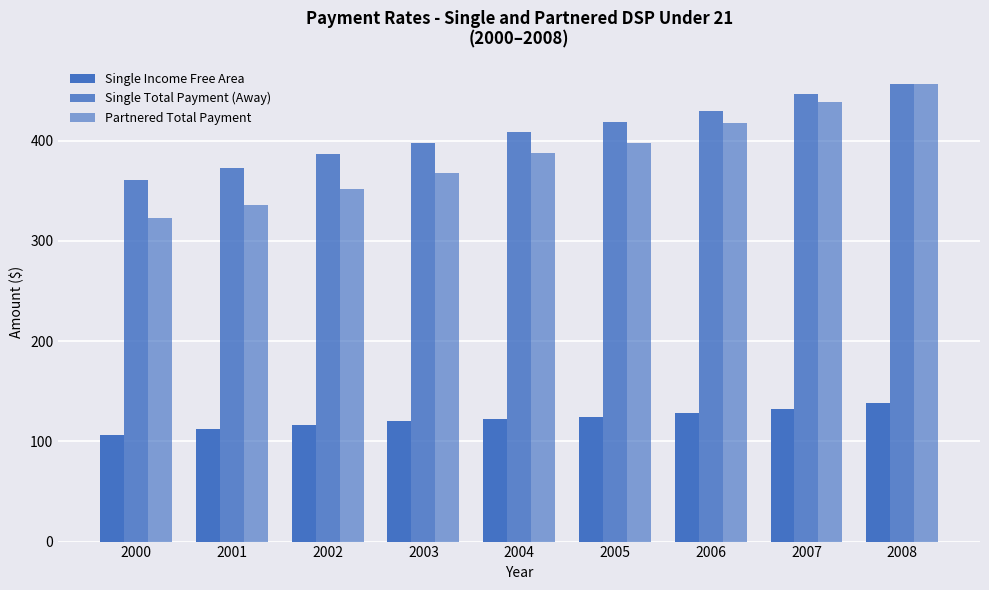

How many values in the Single Total Payment (Away) series exceed 408?

5